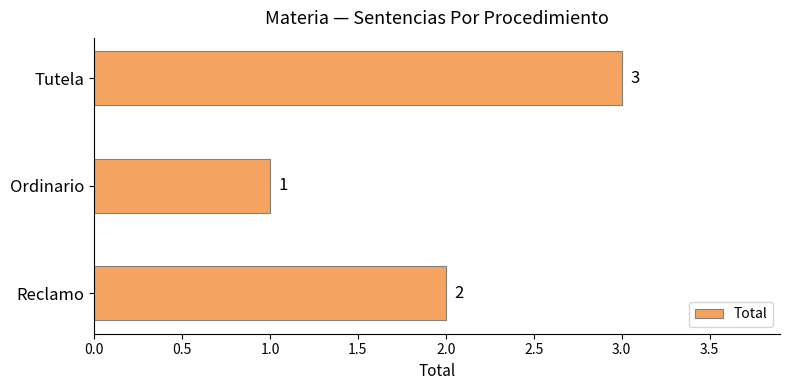

Rank the categories by value from lowest to highest.

Ordinario, Reclamo, Tutela